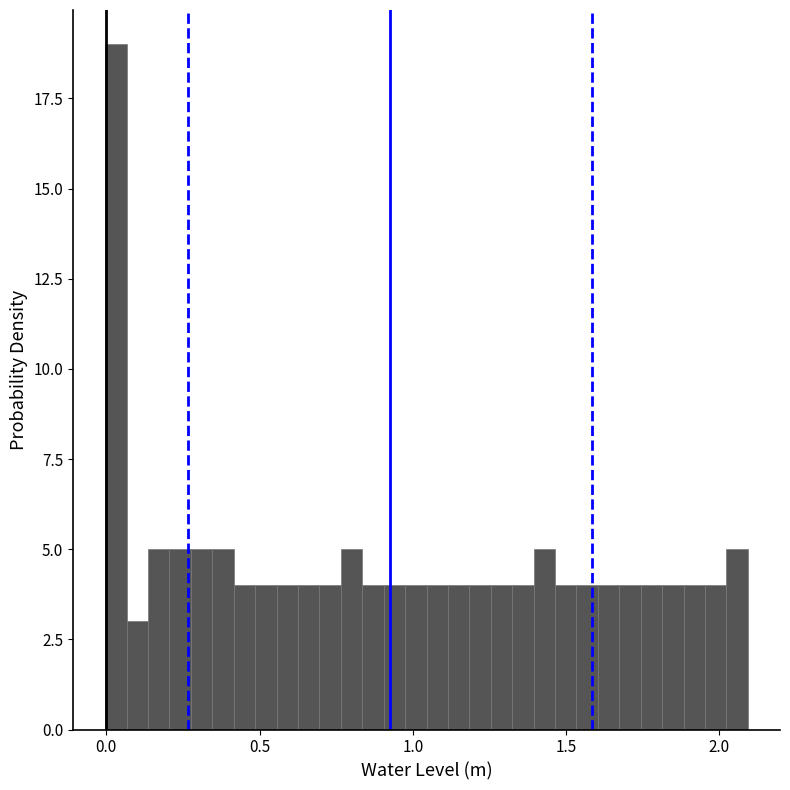

Around what value on the x-axis is the tallest bar? Give the approximate position of its centre, as read against the axis.

0.05